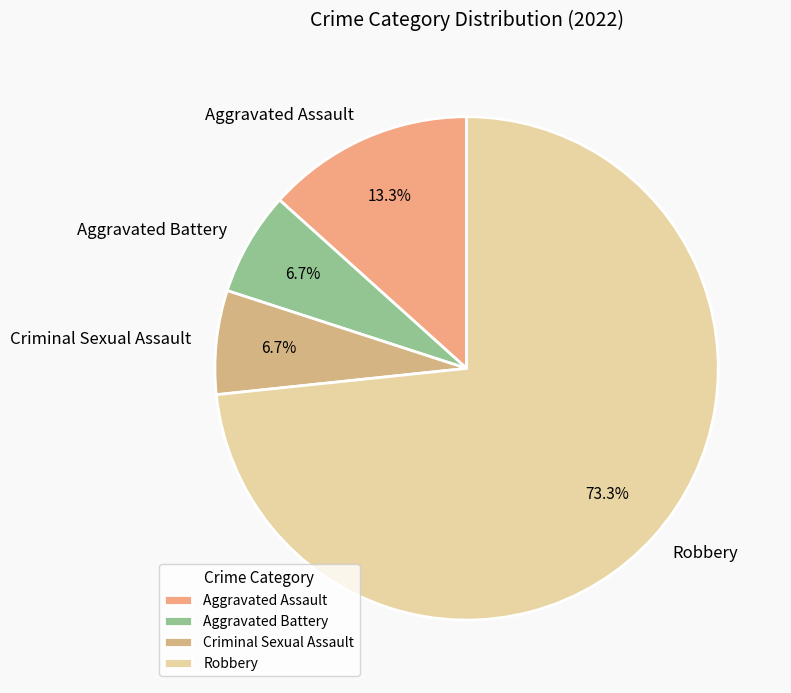

What percentage do Aggravated Assault and Criminal Sexual Assault together represent?

20.0%